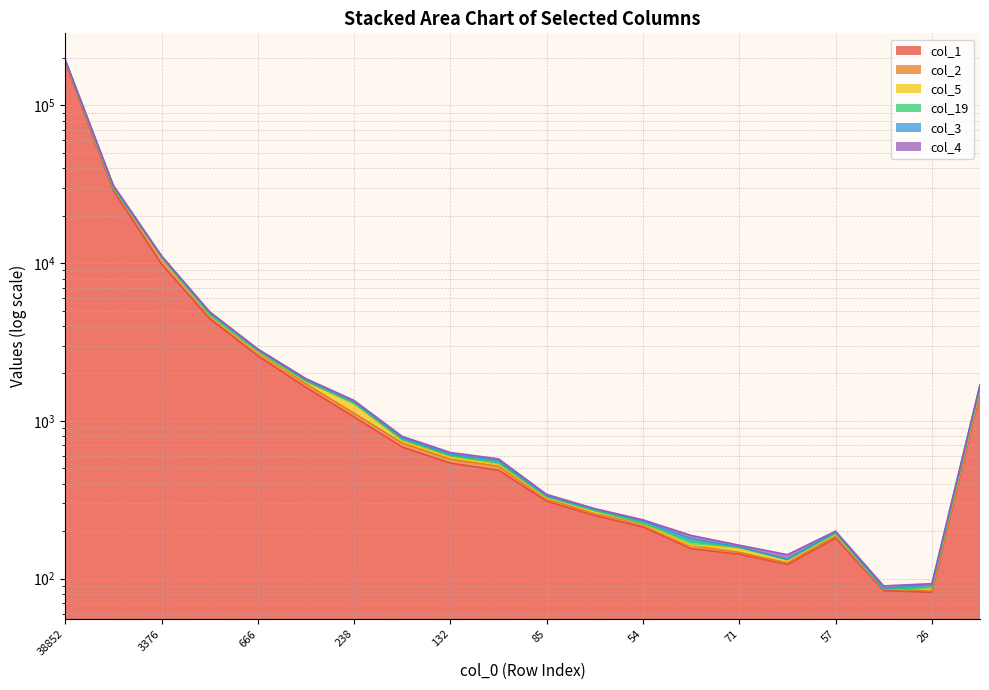

At which label does col_1 reach its minimum?

26